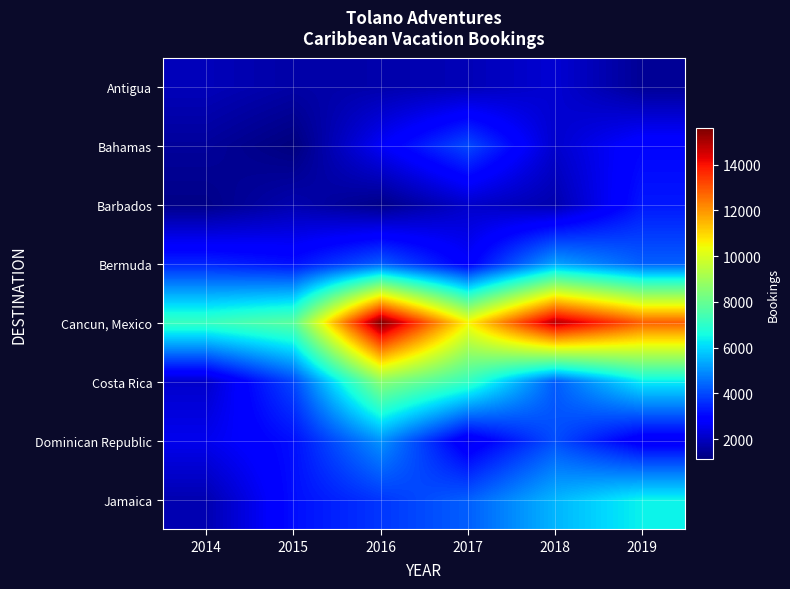

How many distinct data groups are displayed?

8